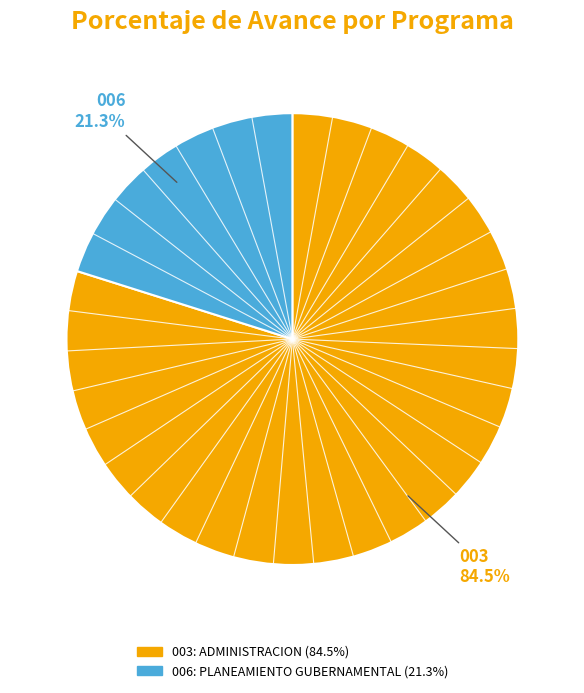

What is the change in value from 003: ADMINISTRACION to 006: PLANEAMIENTO GUBERNAMENTAL?

-63.2